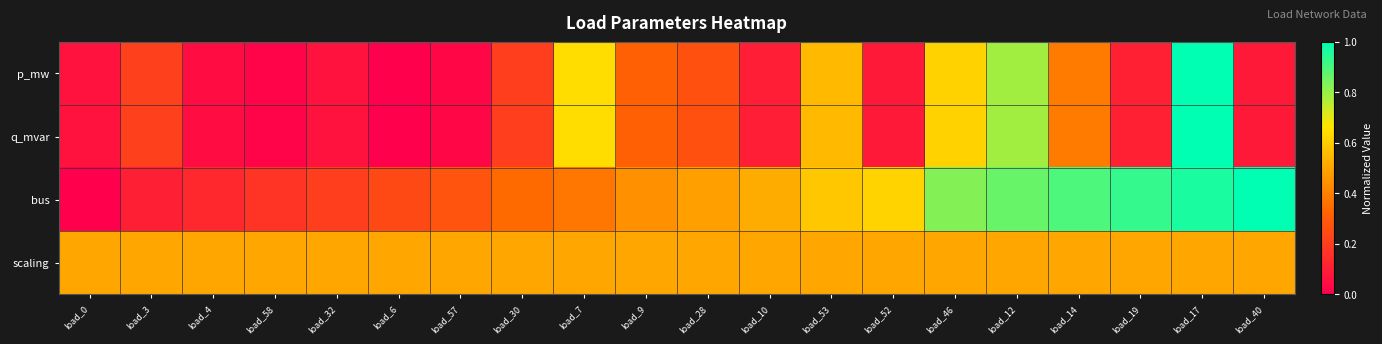

Reading left to right, what are all the values shown in this chart?

p_mw: load_0=0.1	load_3=0.2	load_4=0.0	load_58=0.0	load_32=0.1	load_6=0.0	load_57=0.0	load_30=0.2	load_7=0.6	load_9=0.3	load_28=0.3	load_10=0.1	load_53=0.6	load_52=0.1	load_46=0.6	load_12=0.8	load_14=0.4	load_19=0.1	load_17=1.0	load_40=0.1
q_mvar: load_0=0.1	load_3=0.2	load_4=0.0	load_58=0.0	load_32=0.1	load_6=0.0	load_57=0.0	load_30=0.2	load_7=0.6	load_9=0.3	load_28=0.3	load_10=0.1	load_53=0.6	load_52=0.1	load_46=0.6	load_12=0.8	load_14=0.4	load_19=0.1	load_17=1.0	load_40=0.1
bus: load_0=0.0	load_3=0.1	load_4=0.1	load_58=0.2	load_32=0.2	load_6=0.2	load_57=0.3	load_30=0.3	load_7=0.4	load_9=0.4	load_28=0.5	load_10=0.5	load_53=0.6	load_52=0.6	load_46=0.8	load_12=0.9	load_14=0.9	load_19=0.9	load_17=1.0	load_40=1.0
scaling: load_0=0.5	load_3=0.5	load_4=0.5	load_58=0.5	load_32=0.5	load_6=0.5	load_57=0.5	load_30=0.5	load_7=0.5	load_9=0.5	load_28=0.5	load_10=0.5	load_53=0.5	load_52=0.5	load_46=0.5	load_12=0.5	load_14=0.5	load_19=0.5	load_17=0.5	load_40=0.5